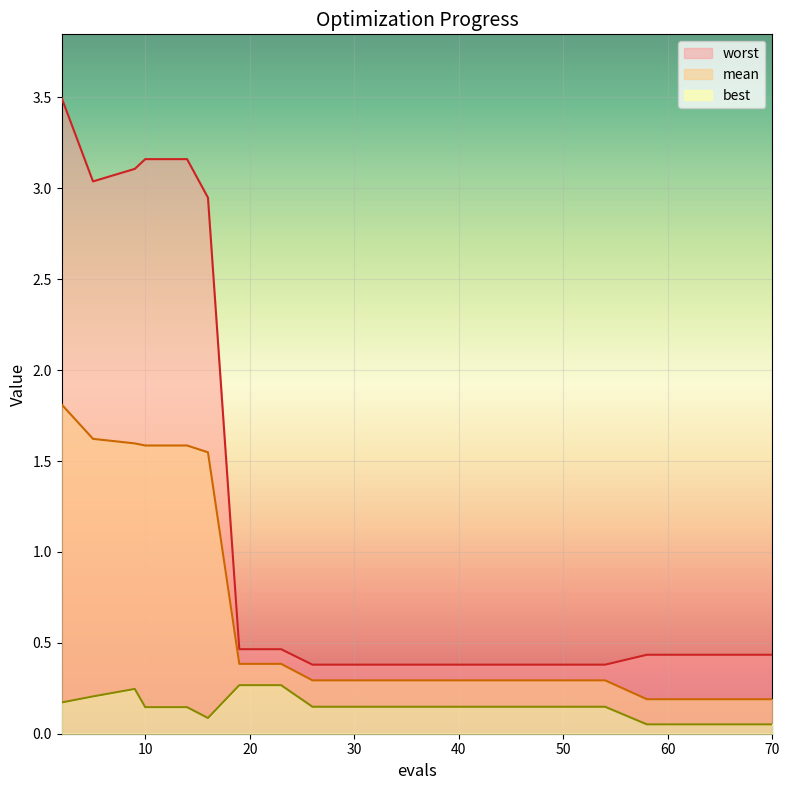

What is the sum of all worst values?

24.6